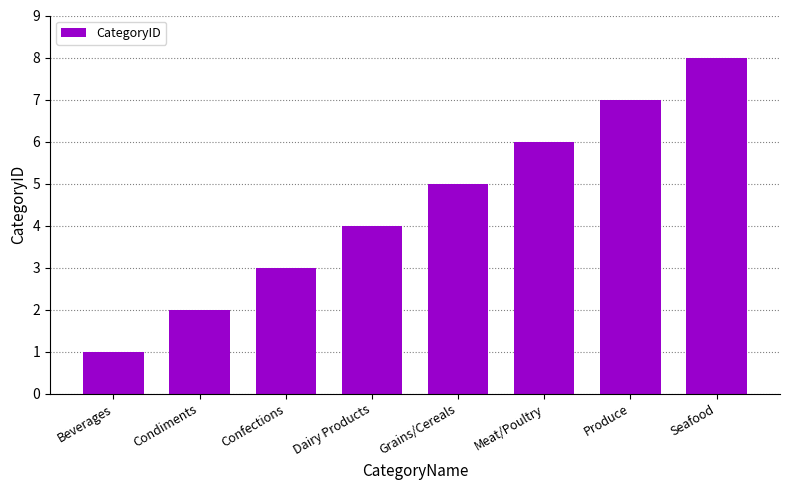

Reading left to right, transcribe all the data shown in this chart.

Beverages=1	Condiments=2	Confections=3	Dairy Products=4	Grains/Cereals=5	Meat/Poultry=6	Produce=7	Seafood=8